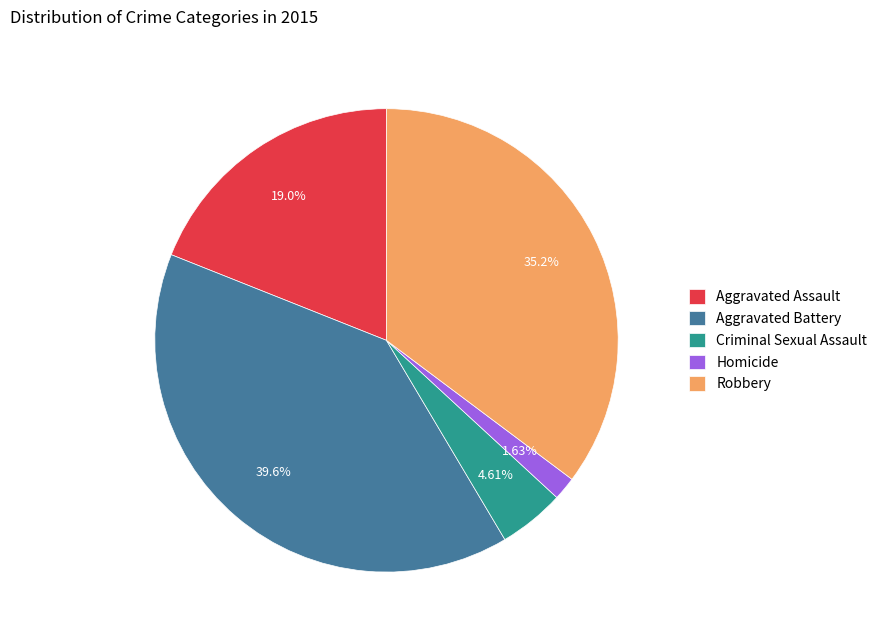

What is the largest slice in the pie chart?

Aggravated Battery